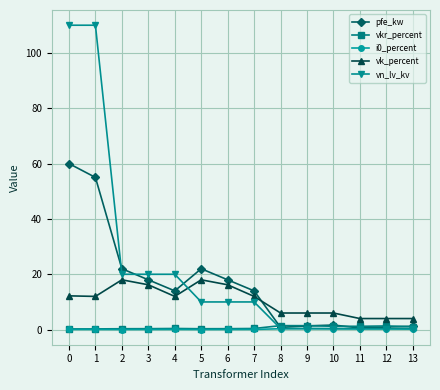

How many series are shown in this chart?

5